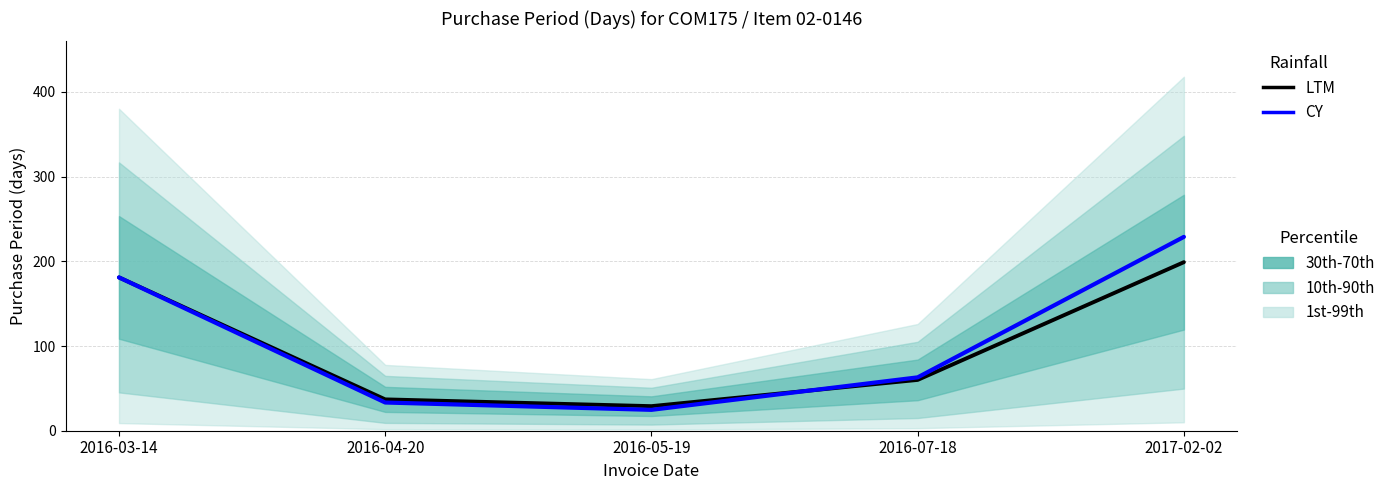

Between 2017-02-02 and 2016-03-14, which is larger?

2017-02-02